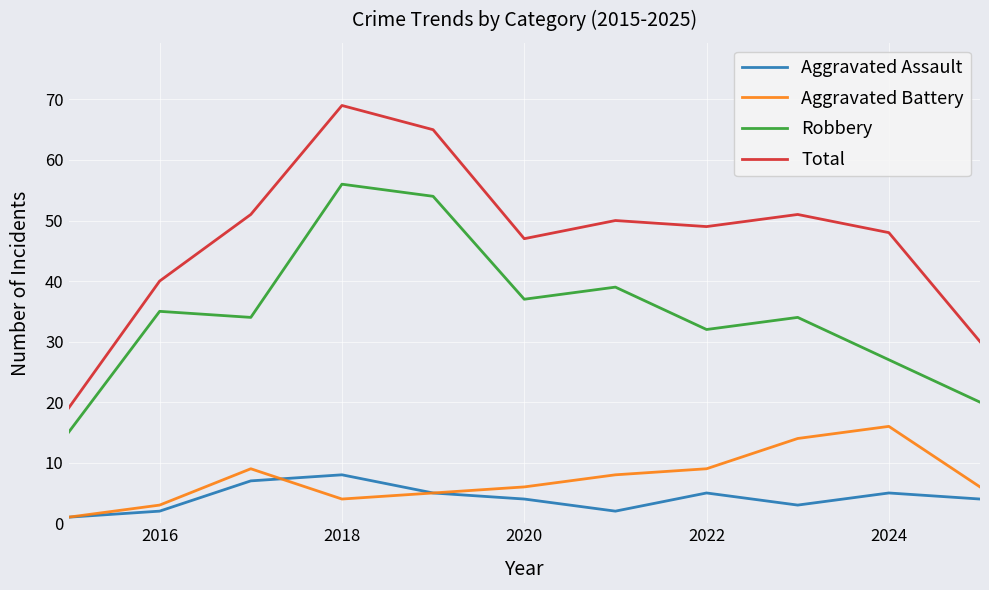

Which series has the largest range (max minus min)?

Total